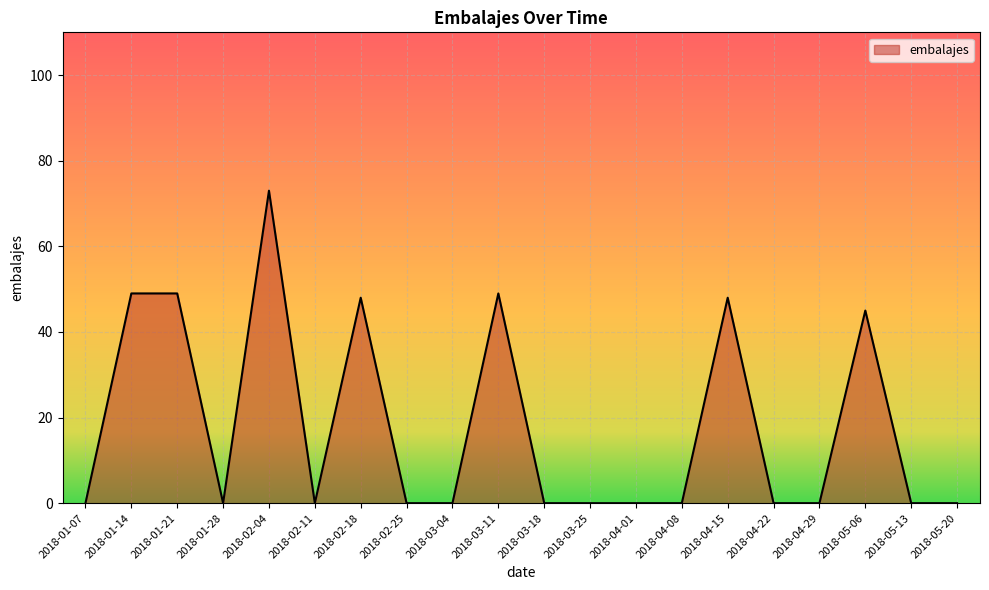

Count the number of categories in the chart.

20